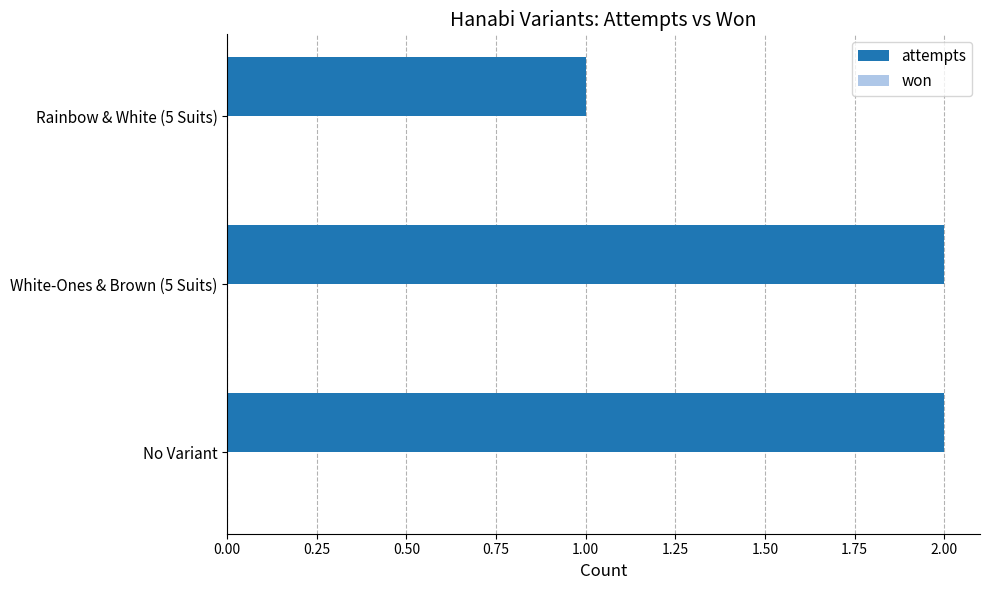

What is the sum of the values at White-Ones & Brown (5 Suits) and Rainbow & White (5 Suits)?

3